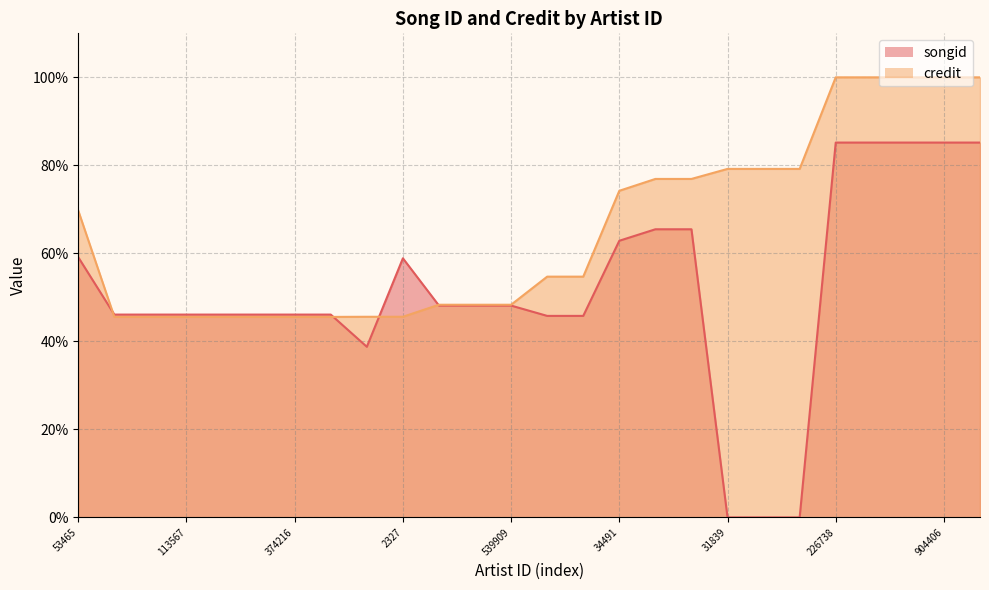

Reading left to right, extract all data points from this chart.

songid: 59.1	46.1	46.1	46.1	46.1	46.1	46.1	46.1	38.8	58.9	48.1	48.1	48.1	45.8	45.8	62.9	65.5	65.5	0.0	0.0	0.0	85.2	85.2	85.2	85.2	85.2
credit: 69.7	45.6	45.6	45.6	45.6	45.6	45.6	45.6	45.6	45.6	48.3	48.3	48.3	54.7	54.7	74.2	76.9	76.9	79.2	79.2	79.2	100.0	100.0	100.0	100.0	100.0